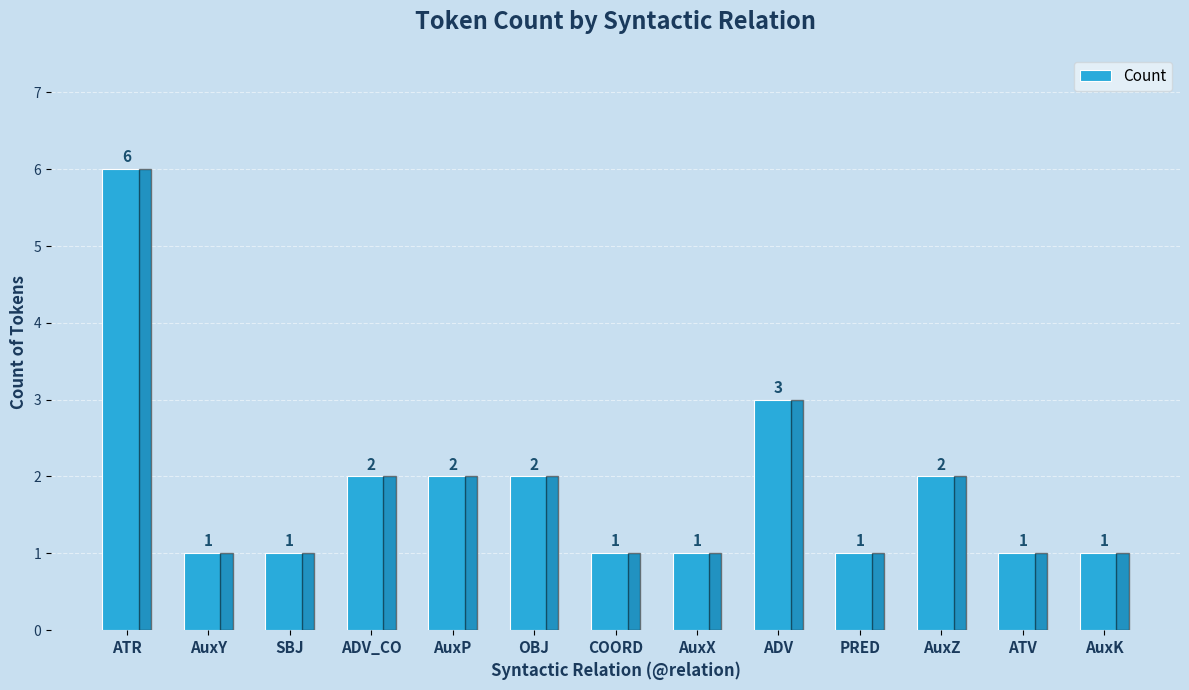

What is the change in value from ADV_CO to AuxK?

-1